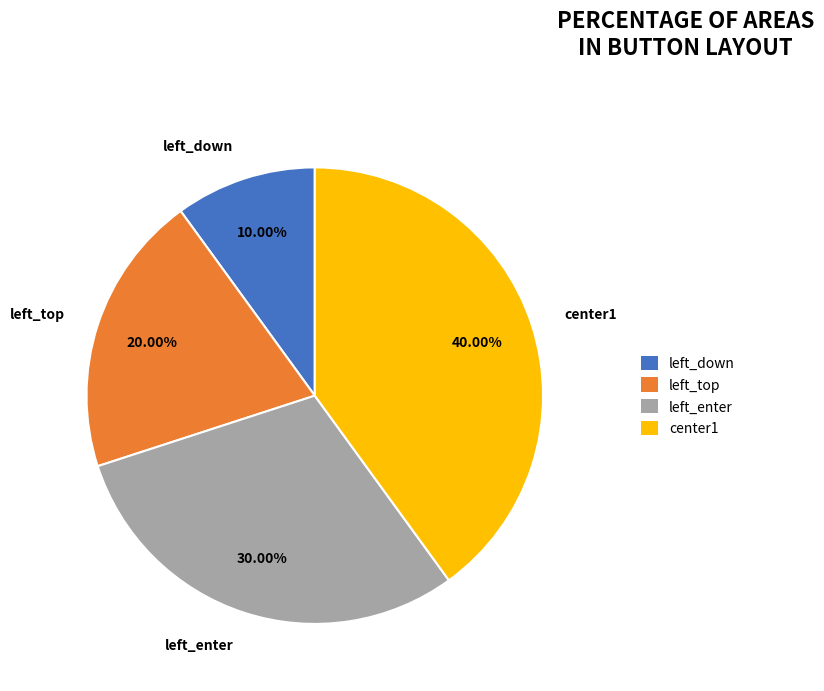

True or false: left_enter accounts for 30% of the total.

True